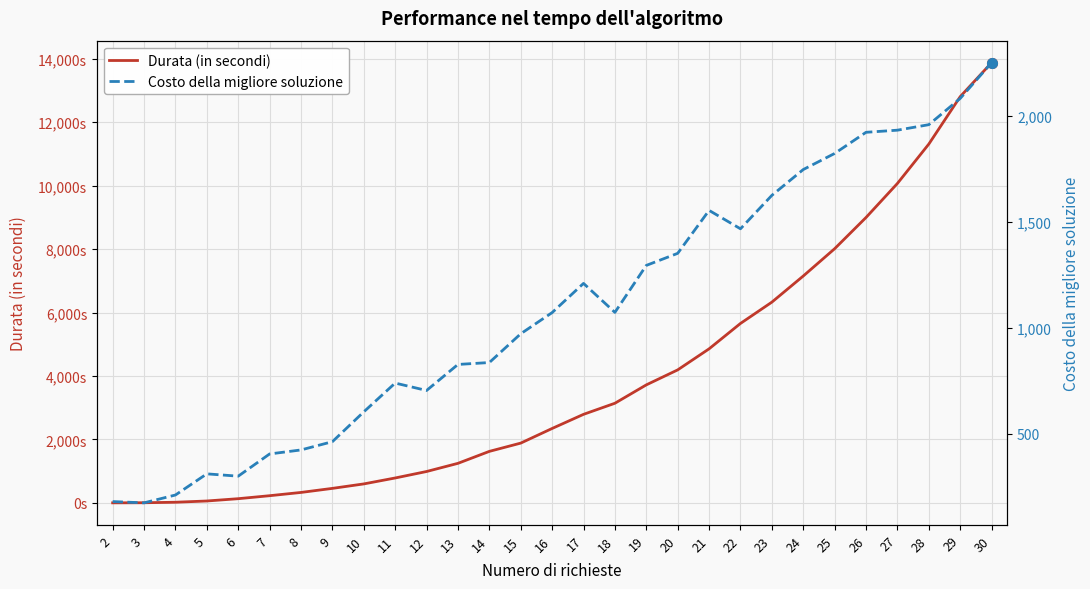

True or false: Durata (in secondi) has more than 0 interior local peaks.

False